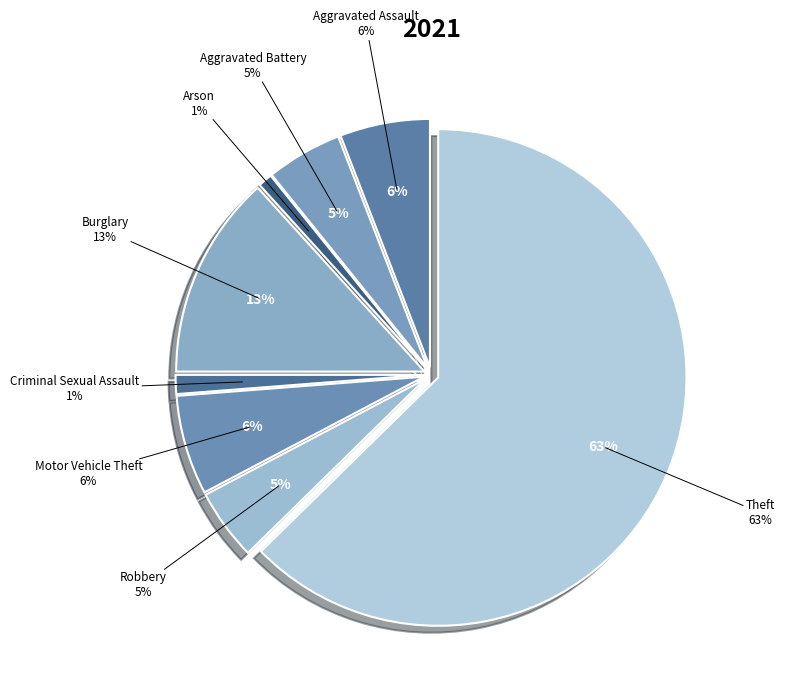

How much of the chart is everything except Burglary?

86.7%